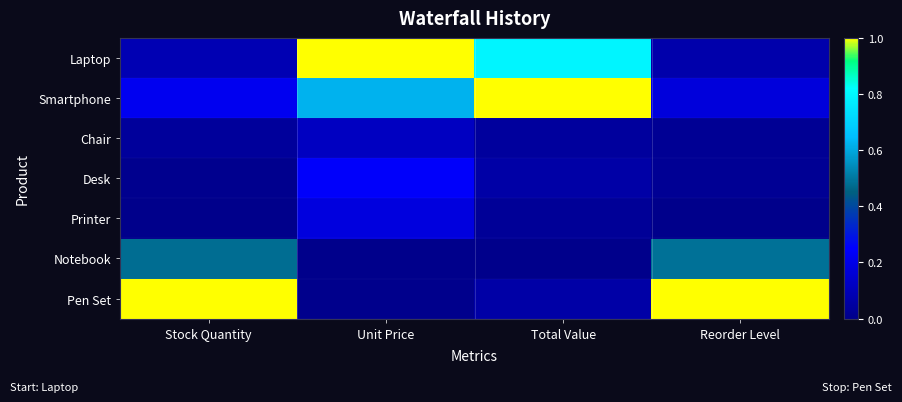

Reading left to right, transcribe all the data shown in this chart.

Laptop: Stock Quantity=0.1	Unit Price=1.0	Total Value=0.8	Reorder Level=0.1
Smartphone: Stock Quantity=0.2	Unit Price=0.6	Total Value=1.0	Reorder Level=0.2
Chair: Stock Quantity=0.0	Unit Price=0.1	Total Value=0.0	Reorder Level=0.0
Desk: Stock Quantity=0.0	Unit Price=0.2	Total Value=0.1	Reorder Level=0.0
Printer: Stock Quantity=0.0	Unit Price=0.2	Total Value=0.0	Reorder Level=0.0
Notebook: Stock Quantity=0.5	Unit Price=0.0	Total Value=0.0	Reorder Level=0.5
Pen Set: Stock Quantity=1.0	Unit Price=0.0	Total Value=0.1	Reorder Level=1.0